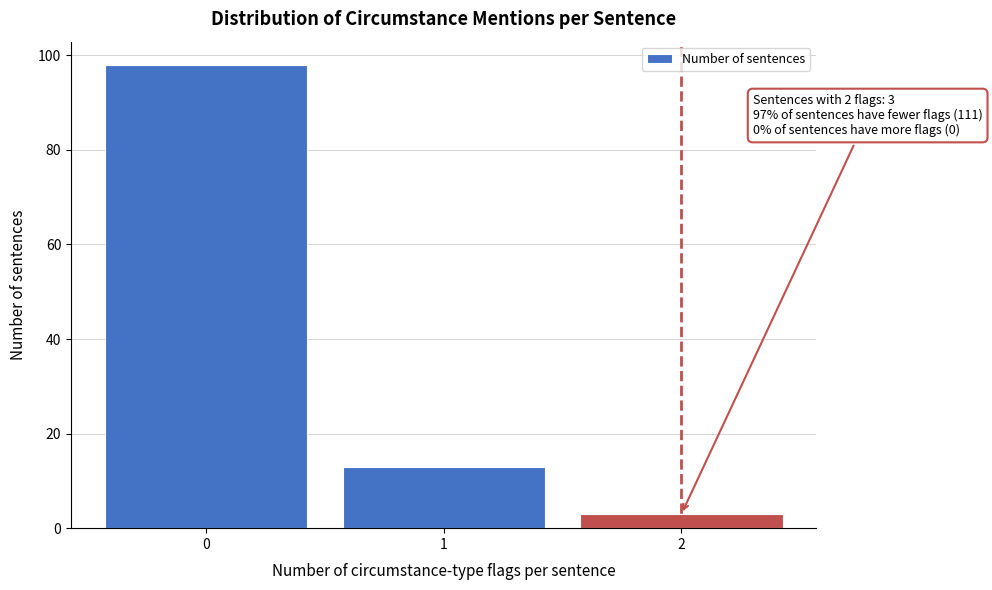

Reading right to left, list all the values displayed in this chart.

2=3	1=13	0=98